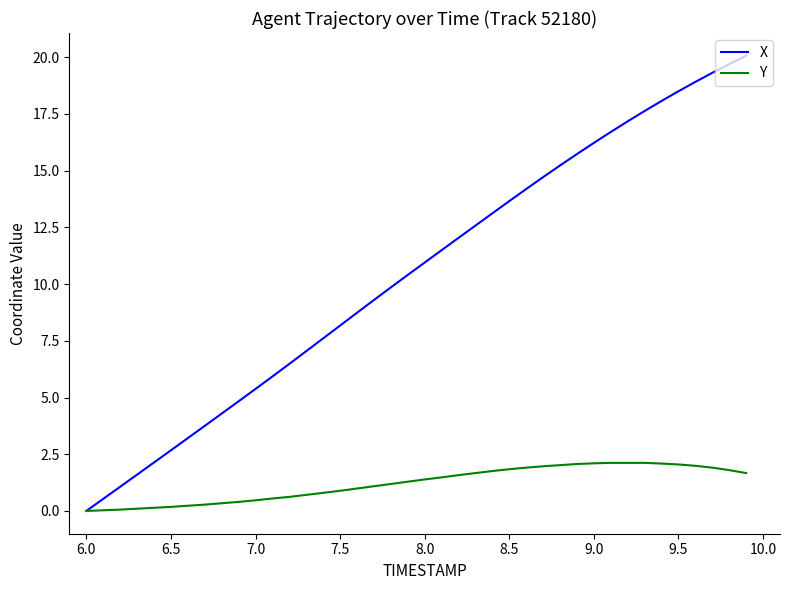

Which series has the largest total across all categories?

X